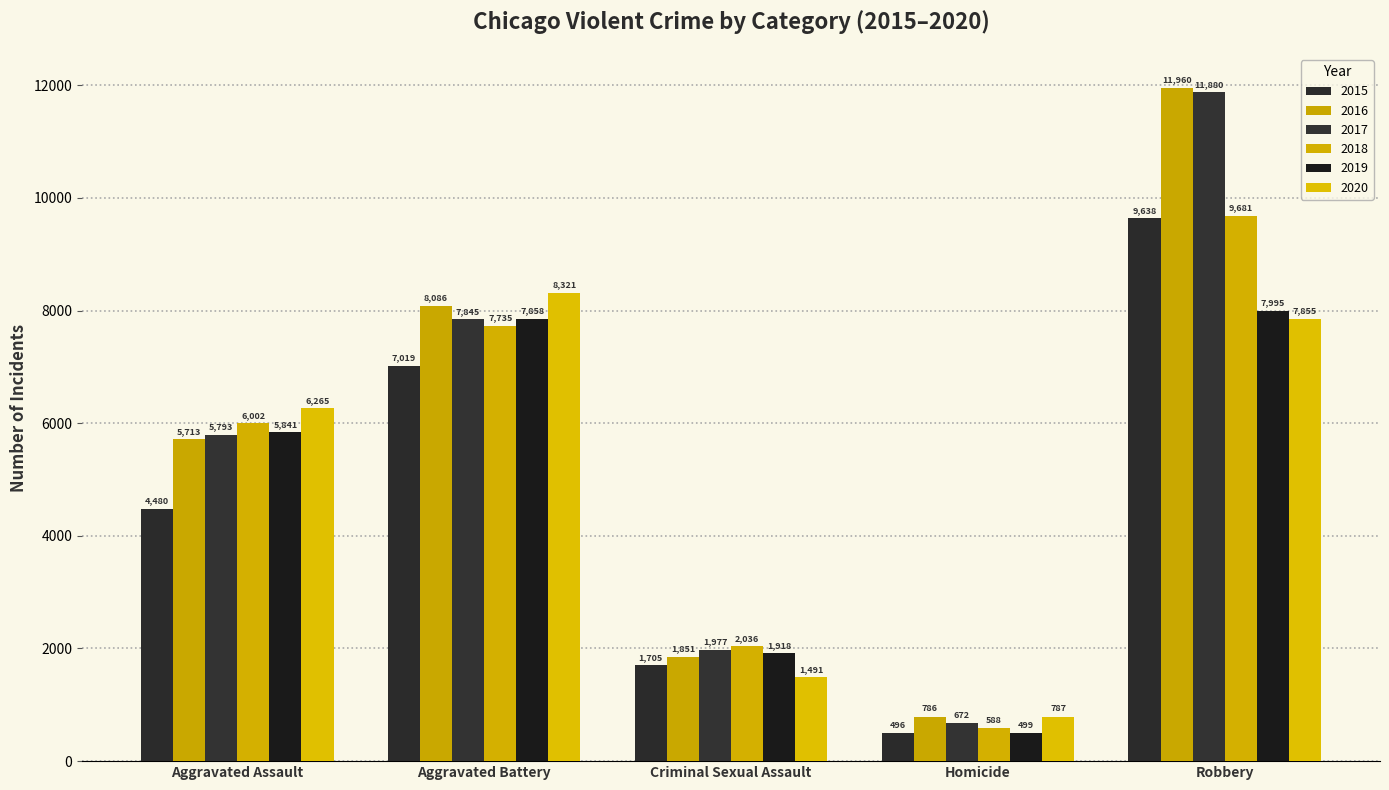

What is the difference between the highest and lowest values at Homicide?

291